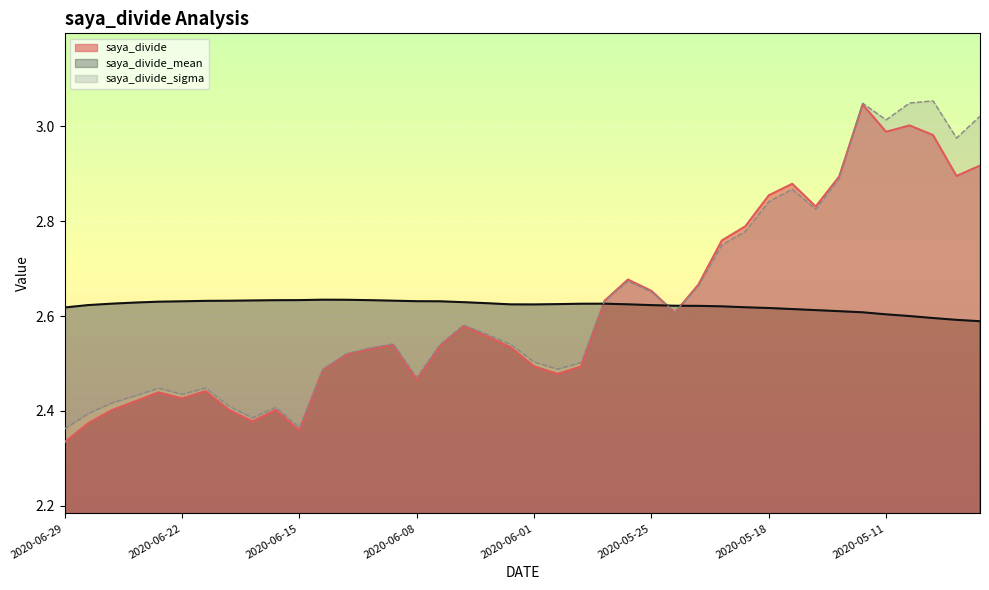

Is it true that saya_divide equals 3.9 at 2020-06-22?

False